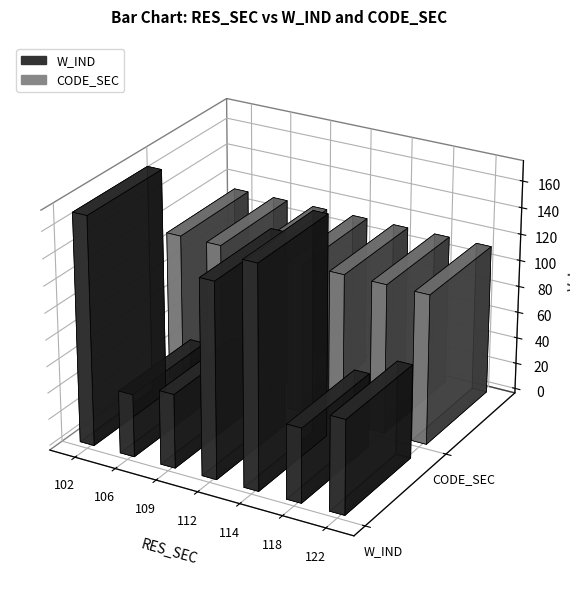

Reading left to right, extract all data points from this chart.

W_IND: 102=171.6	106=47.2	109=55.7	112=146.4	114=166.6	118=55.9	122=70.7
CODE_SEC: 102=113.0	106=113.0	109=113.0	112=113.0	114=113.0	118=113.0	122=113.0